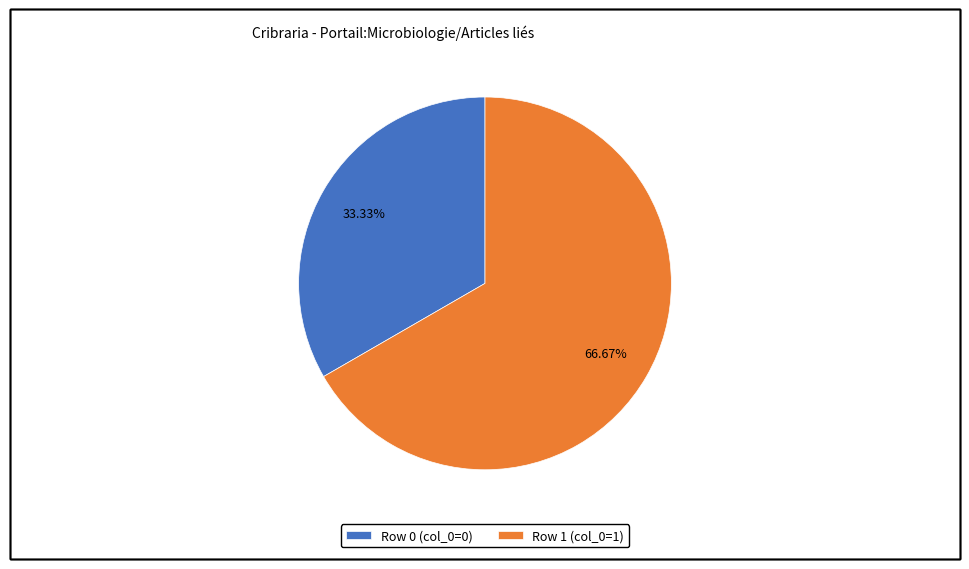

Between Row 0 (col_0=0) and Row 1 (col_0=1), which is larger?

Row 1 (col_0=1)